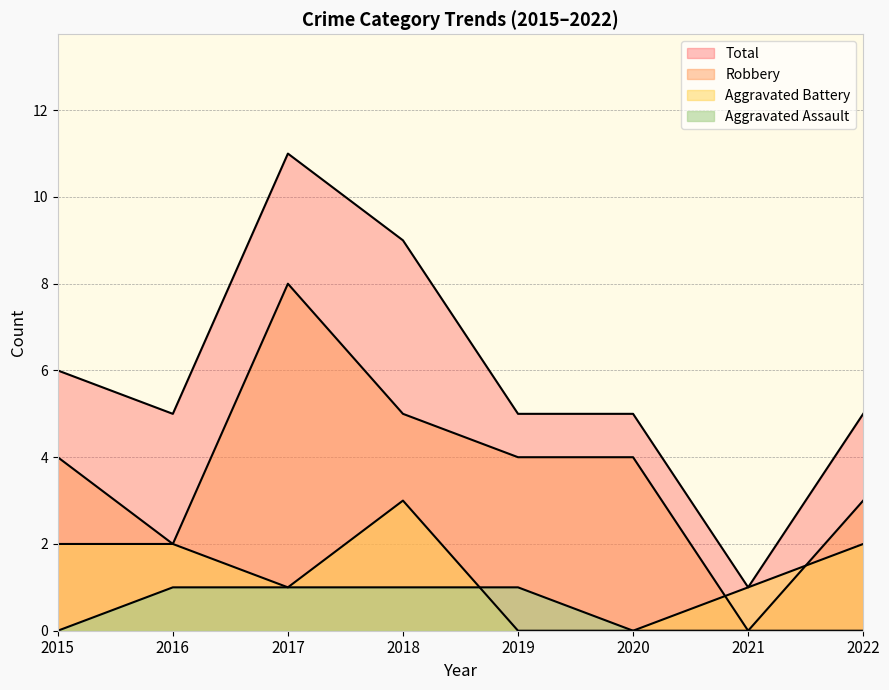

How many interior local peaks does the Robbery series have?

1